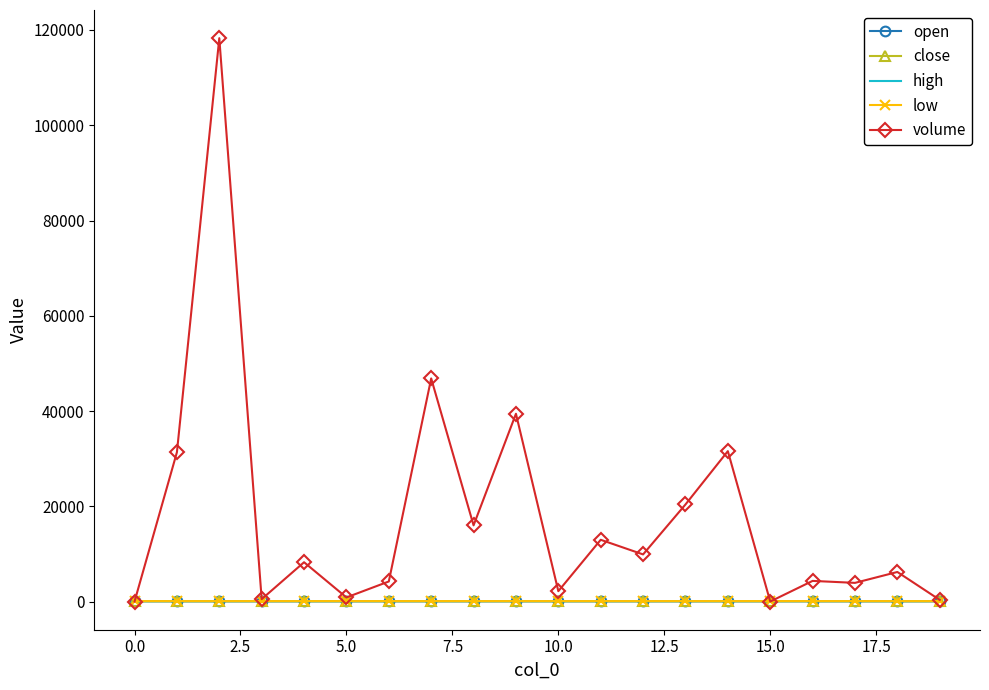

What is the approximate value of volume at 16?

4336.4